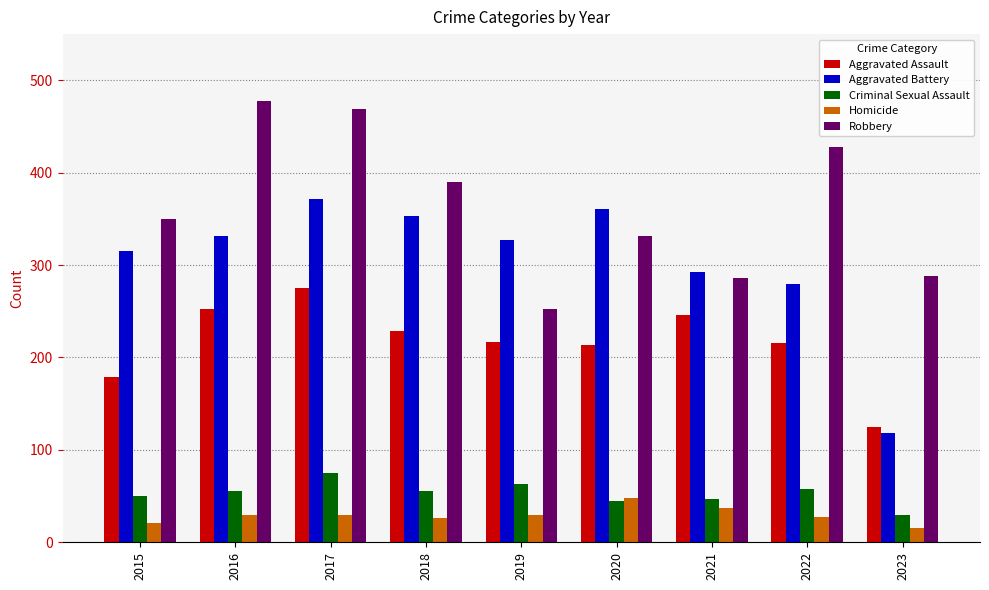

What is the minimum value shown in the chart?

15